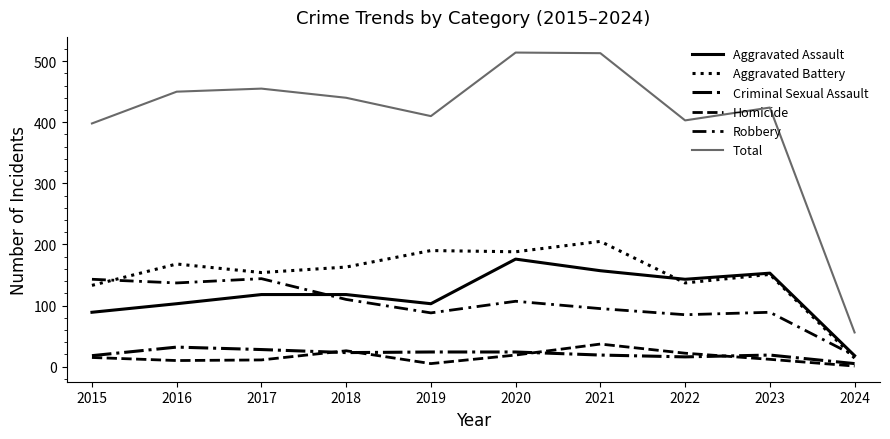

Does the chart have visible grid lines?

No